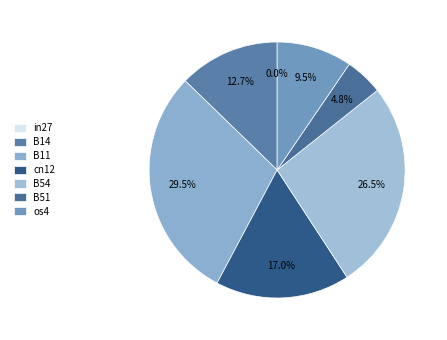

What percentage do os4 and B54 together represent?

36.0%